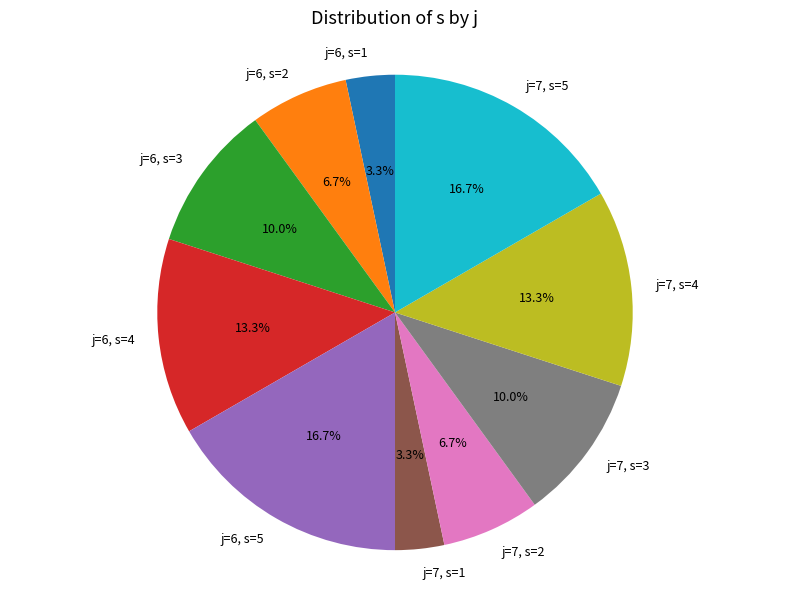

Between j=6, s=3 and j=7, s=2, which is larger?

j=6, s=3